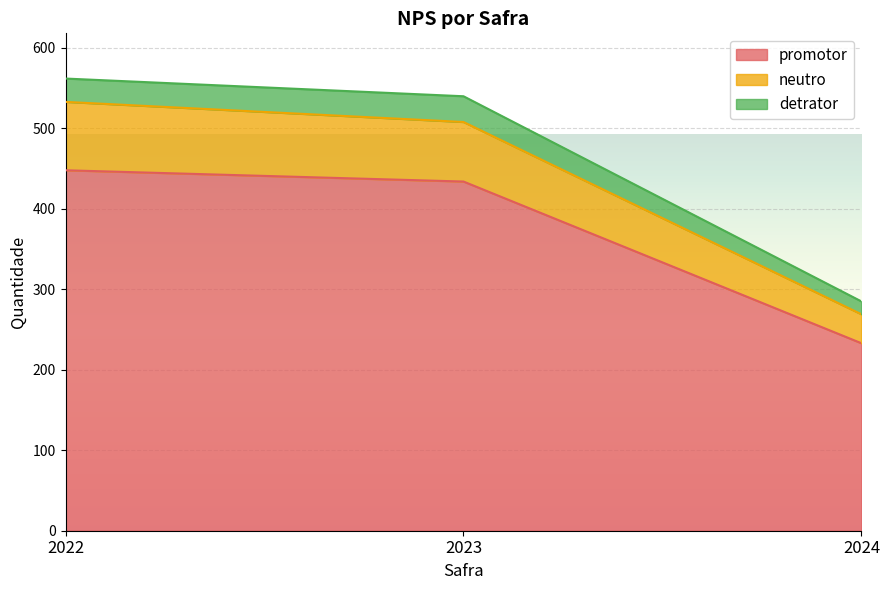

Reading left to right, list the values for the promotor series.

448	434	233